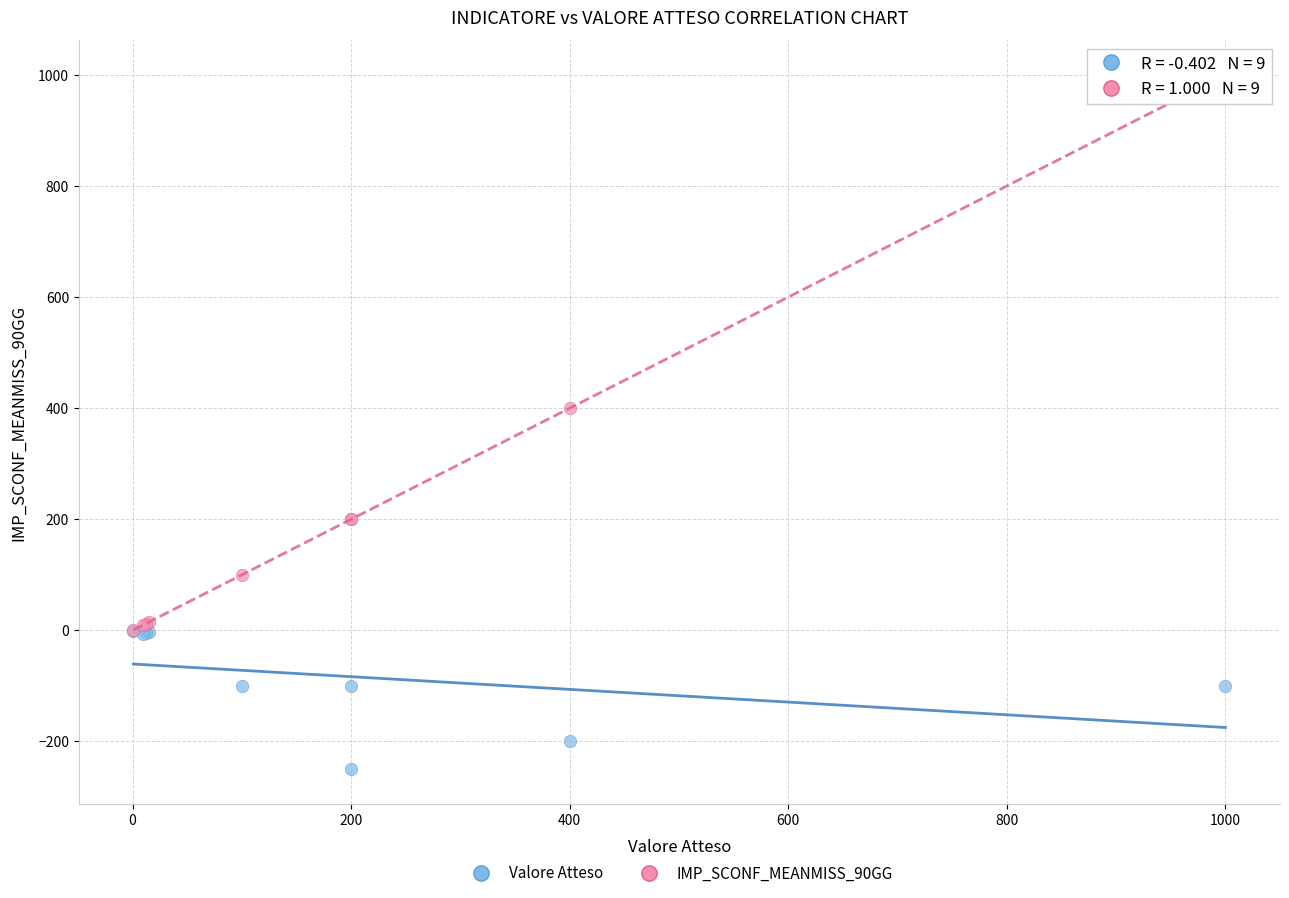

Across all series, what Y value is closest to 375?

400.0